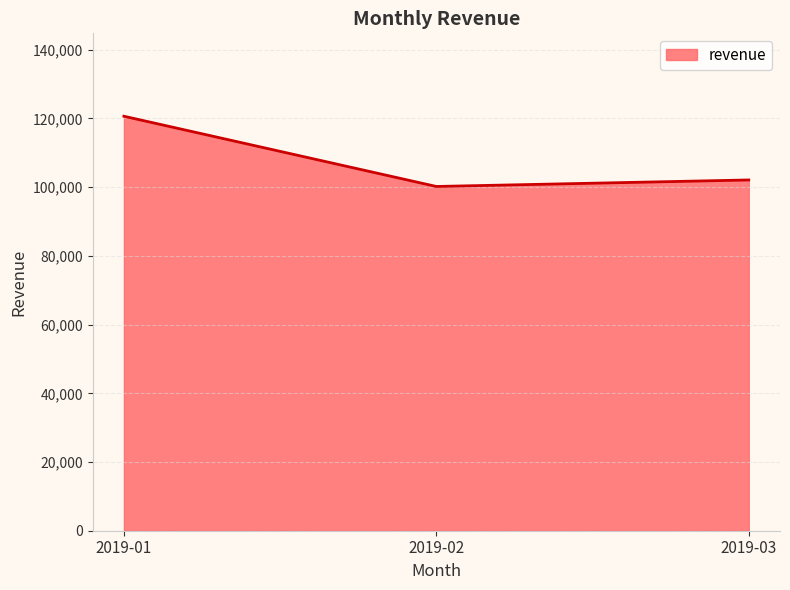

Reading left to right, extract all data points from this chart.

120655.2	100209.4	102102.8